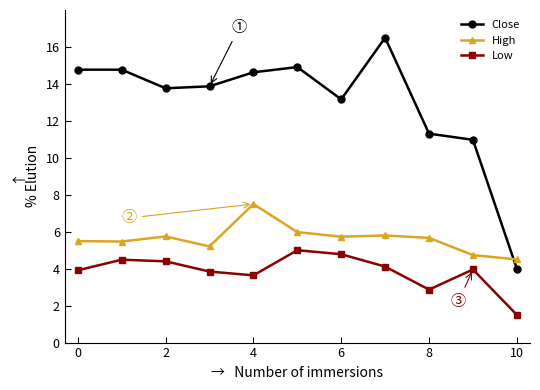

Which series has the largest total across all categories?

Close